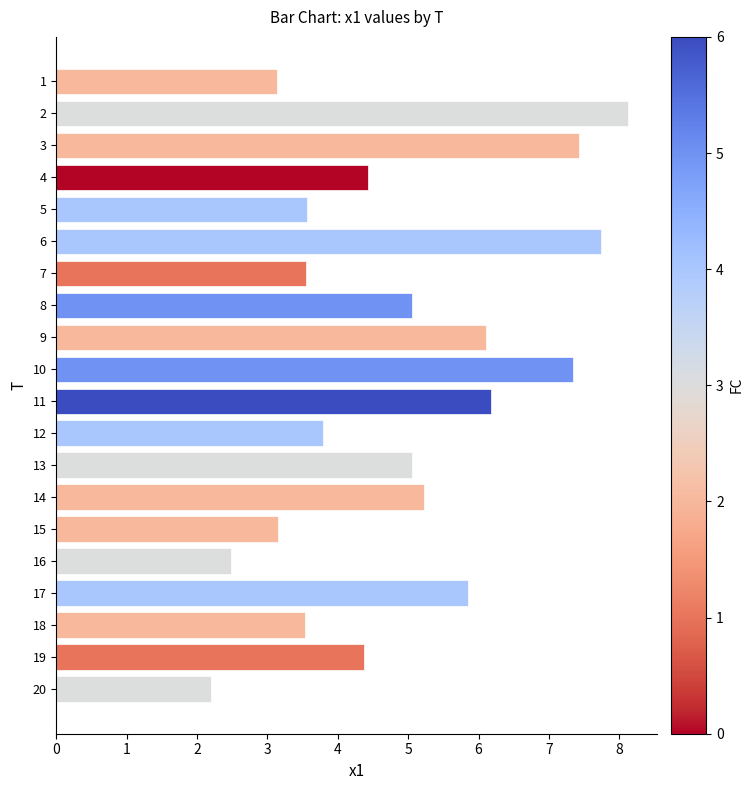

What is the value of the 15th bar from the top?

3.1